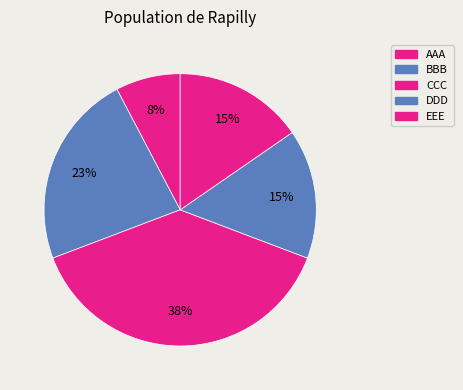

Which slice is the smallest?

AAA